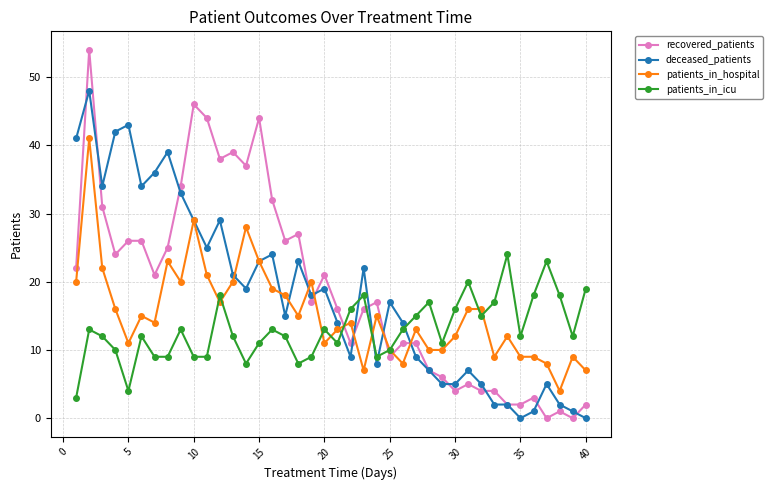

Rank the series by their maximum value, from highest to lowest.

recovered_patients, deceased_patients, patients_in_hospital, patients_in_icu